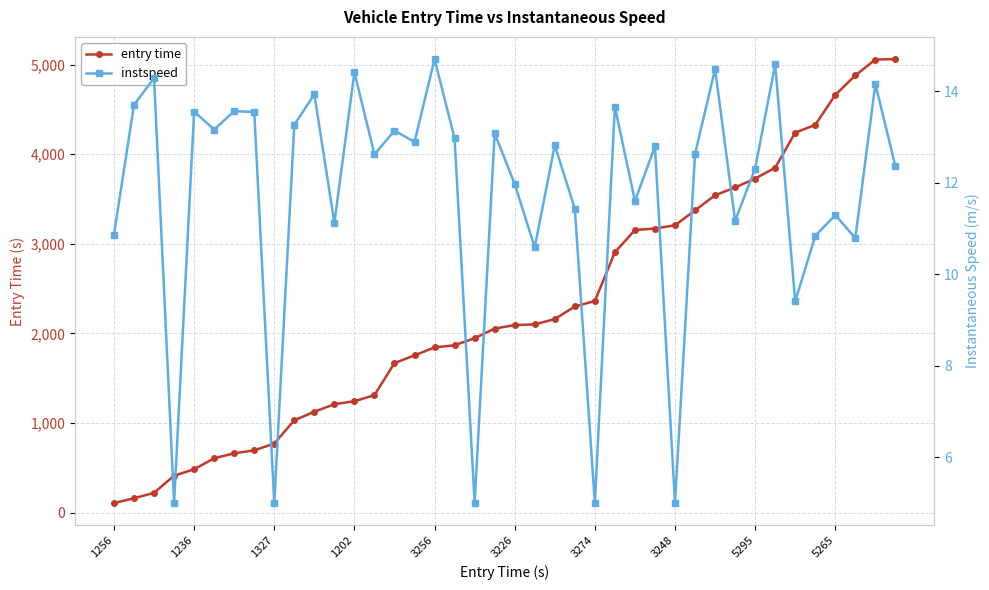

How many data points does each series have?

40